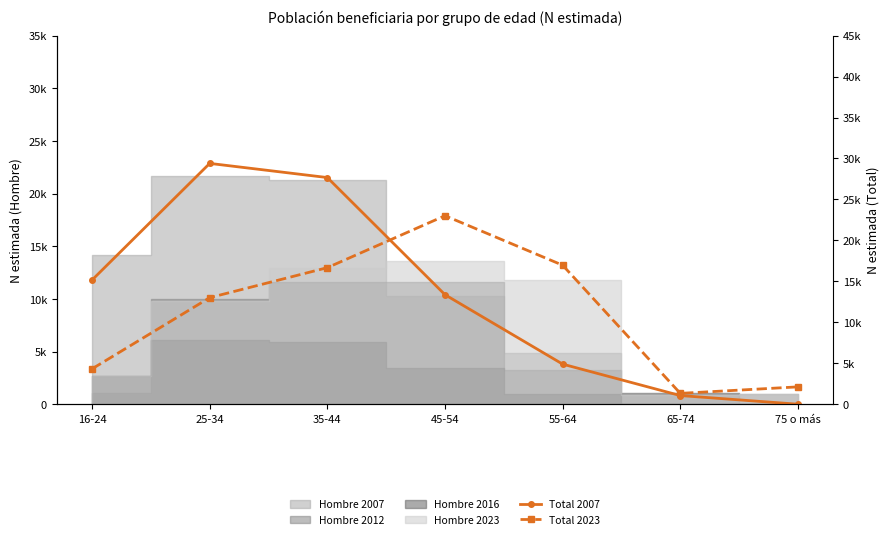

Which category has the highest value across all series?

25-34